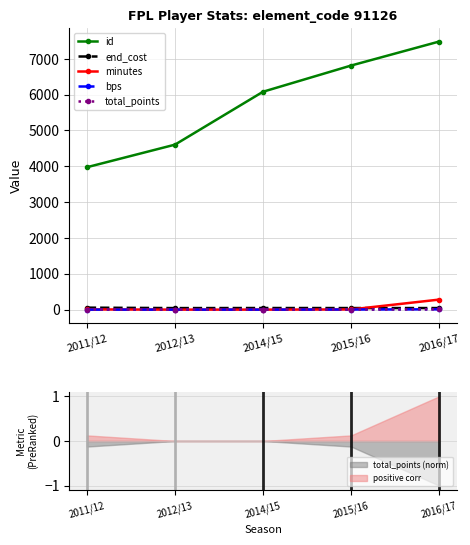

The minutes series shows 5 at 2015/16. True or false?

True